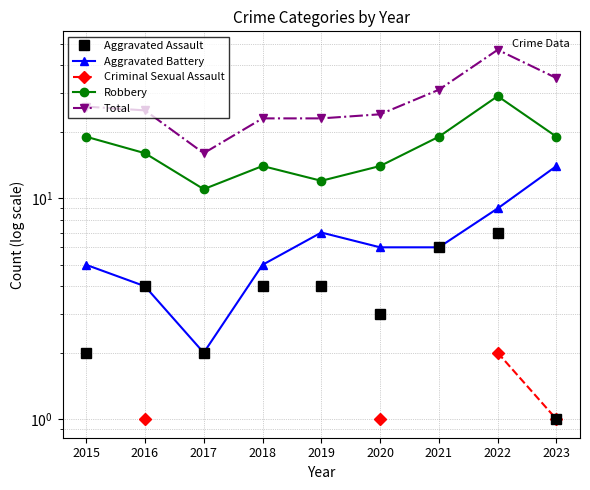

What is the difference between the Total values at 2020 and 2021?

7.0